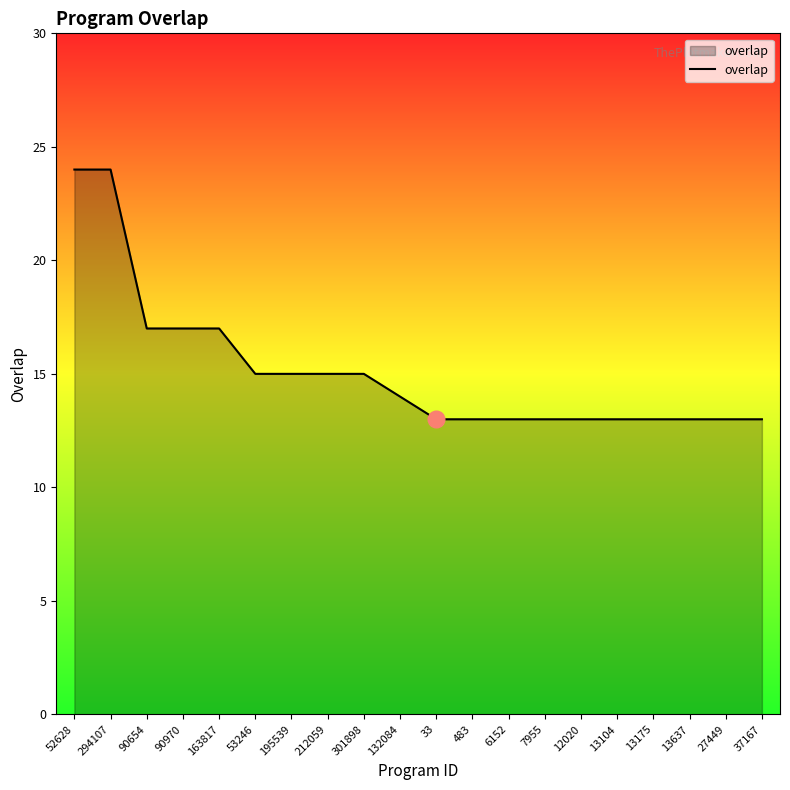

Reading right to left, what are all the values shown in this chart?

37167=13	27449=13	13637=13	13175=13	13104=13	12020=13	7955=13	6152=13	483=13	33=13	132084=14	301898=15	212059=15	195539=15	53246=15	163817=17	90970=17	90654=17	294107=24	52628=24